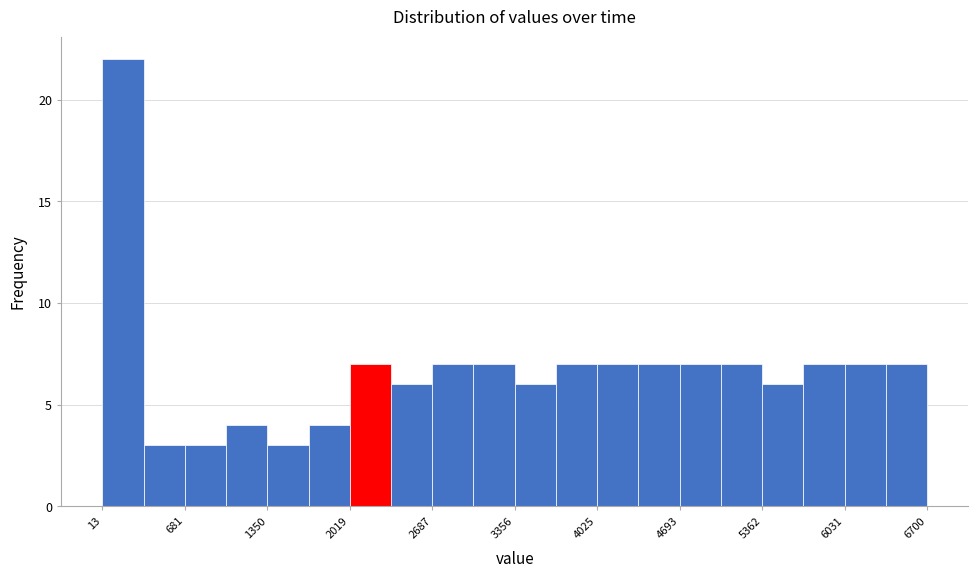

Read against the x-axis, roughly where is the centre of the tallest bar?

200